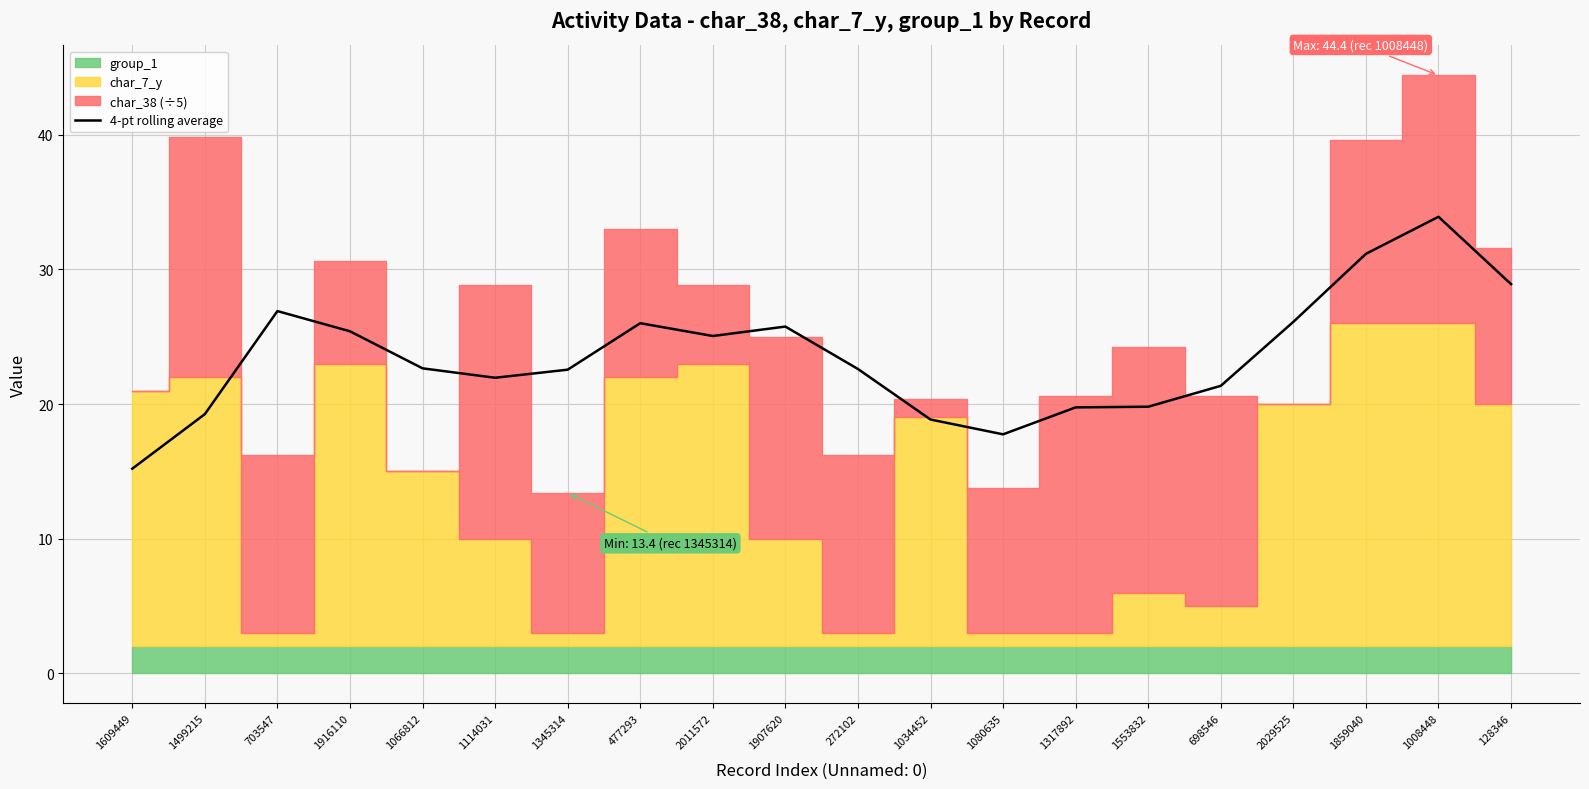

List the labels in order of value, smallest first.

1609449, 1080635, 1034452, 1499215, 1317892, 1553832, 698546, 1114031, 1345314, 272102, 1066812, 2011572, 1916110, 1907620, 477293, 2029525, 703547, 128346, 1859040, 1008448